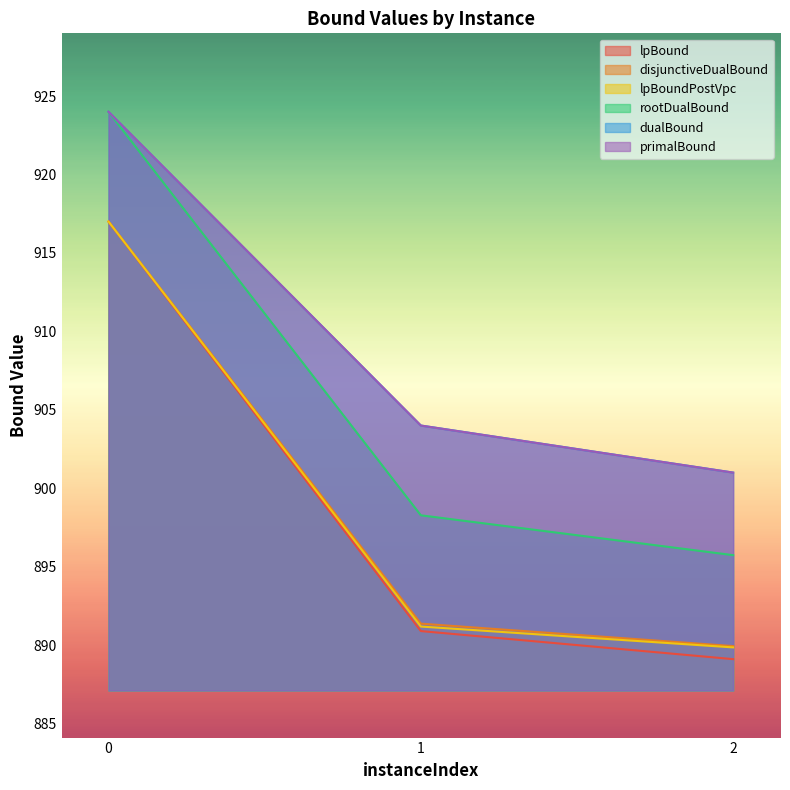

What is the difference between the maximum and second lowest values in the rootDualBound series?

25.7